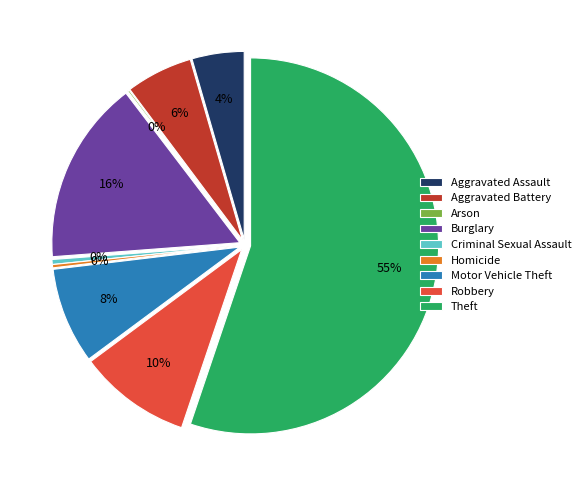

To the nearest percent, what percentage of the pie is Robbery?

10%